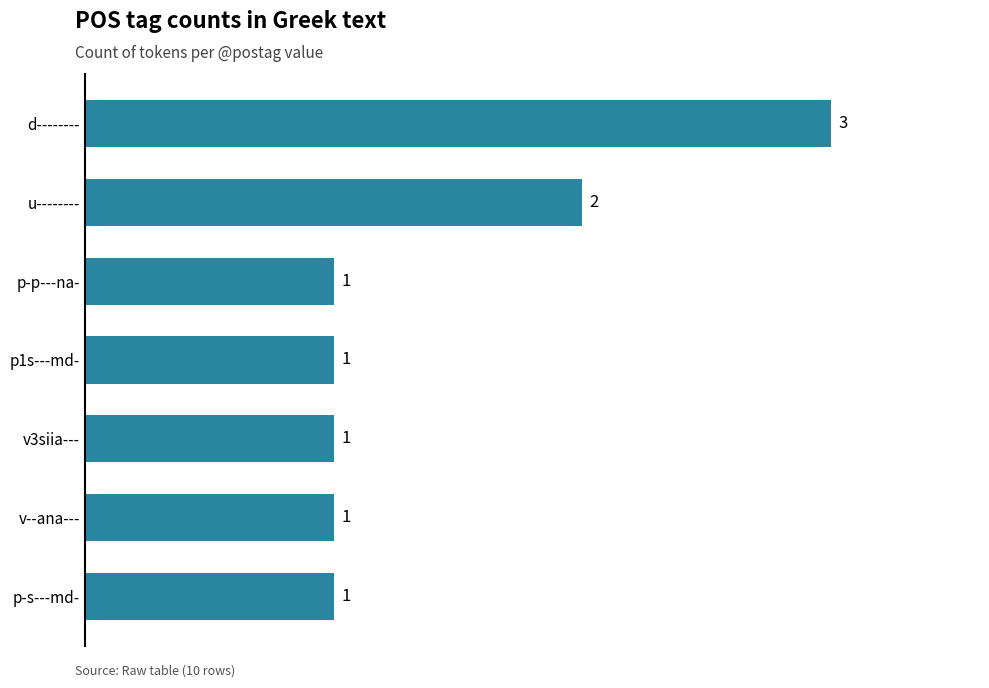

What is the ratio of the value at p-s---md- to the value at p-p---na-?

1.0